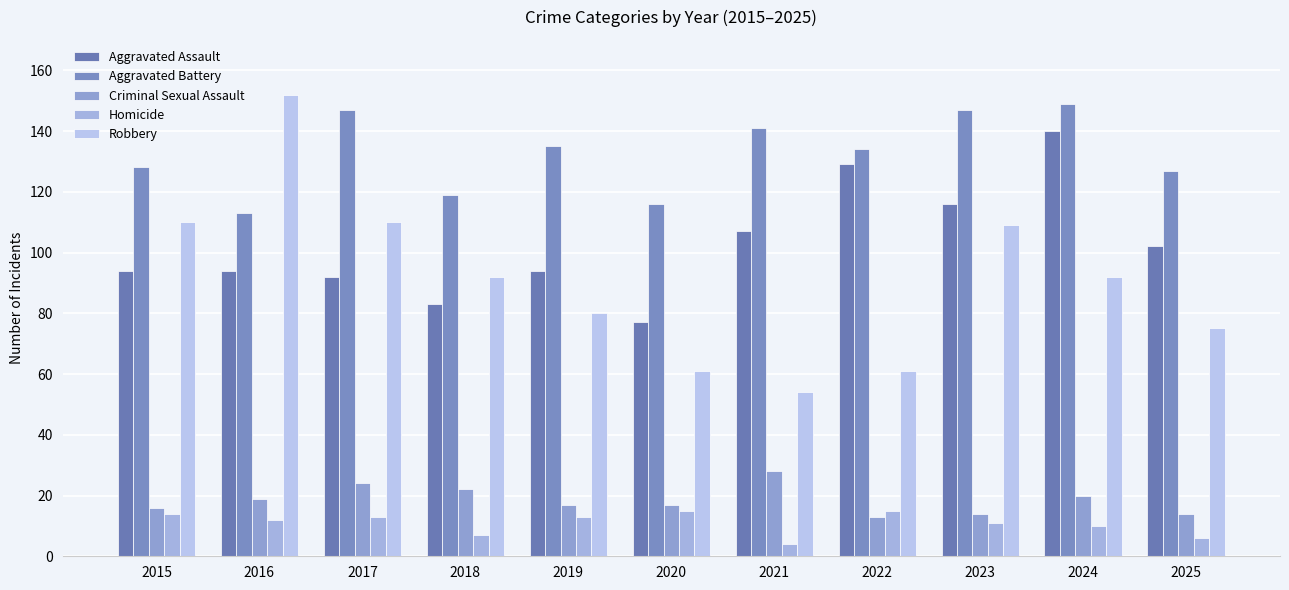

The value of Criminal Sexual Assault at 2018 is 22. True or false?

True